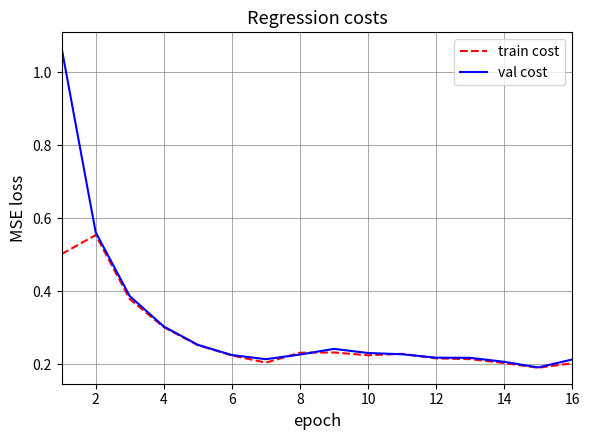

At how many categories does at least one series exceed 0?

16